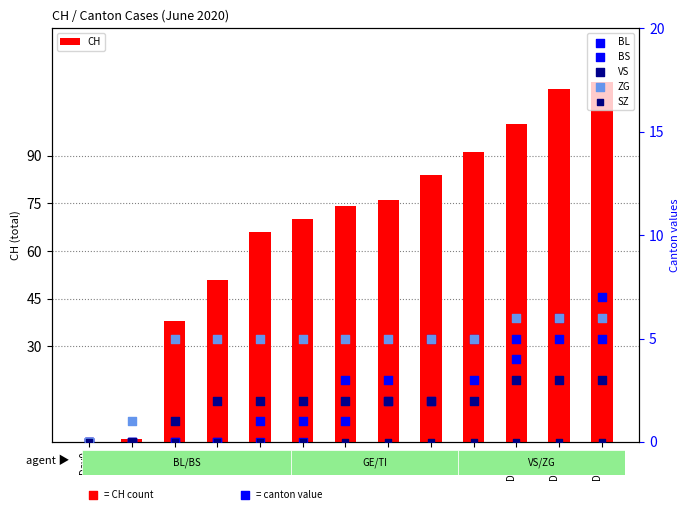

Which series has the widest spread of Y values?

CH